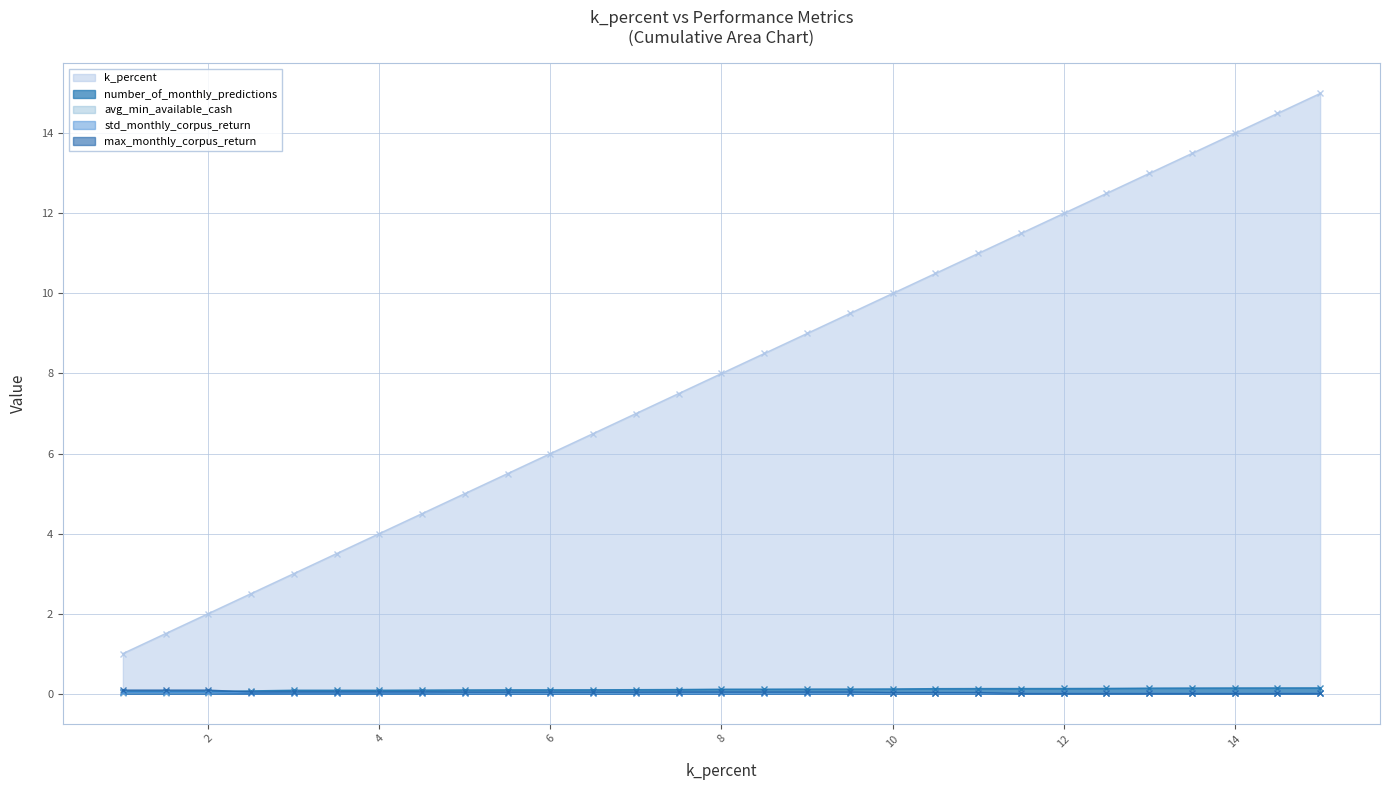

How many lines are shown in the chart?

5